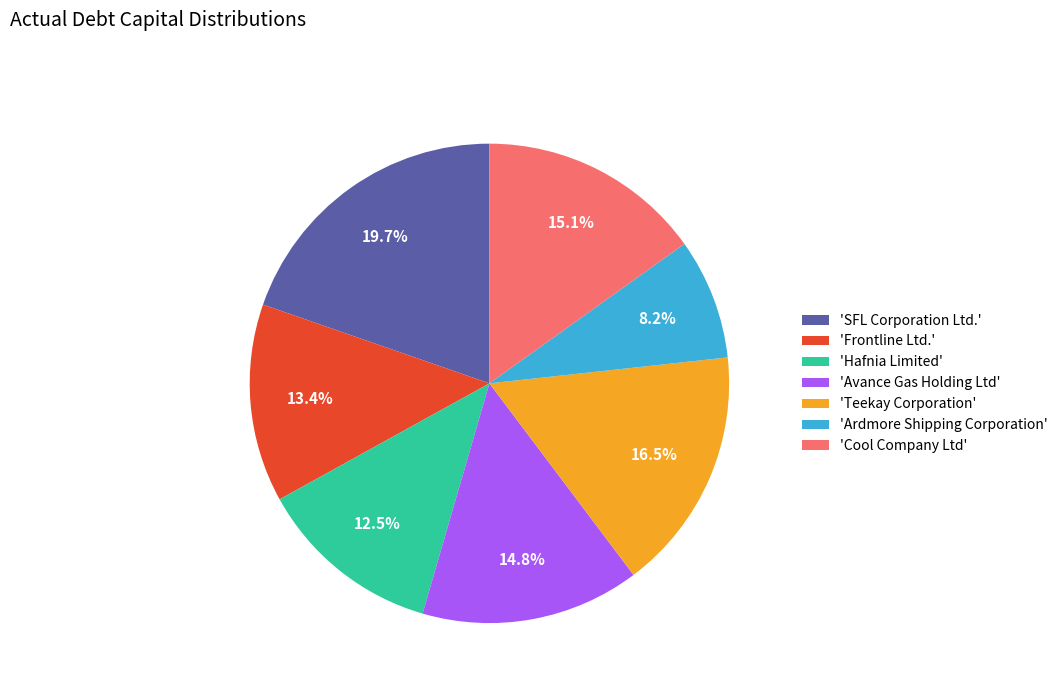

How much of the chart is everything except 'Frontline Ltd.'?

86.6%